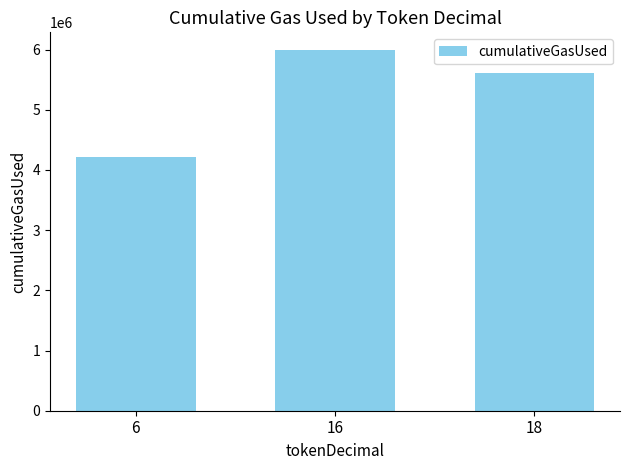

What is the change in value from 6 to 18?

+1411306.6